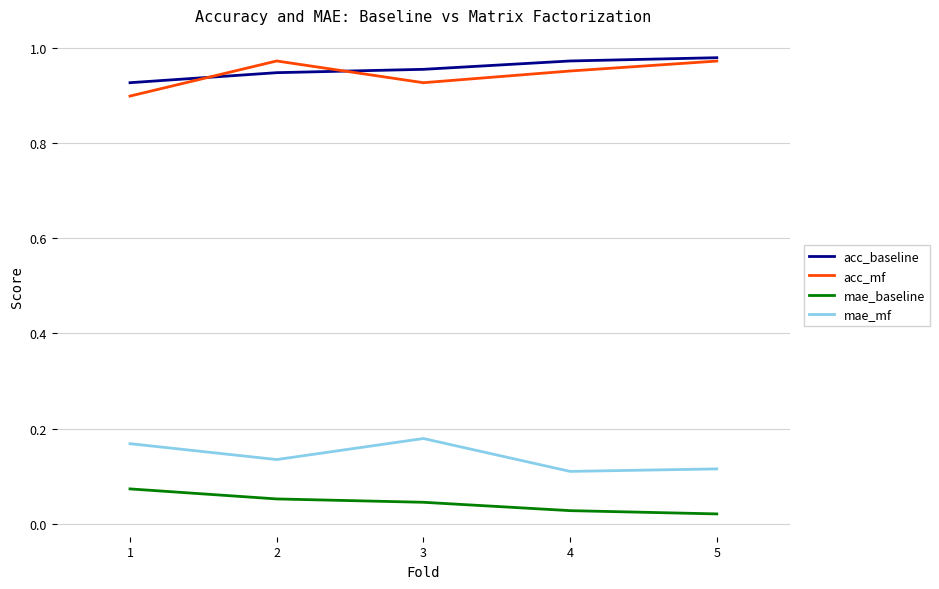

What is the total value across all series at 5?

2.1